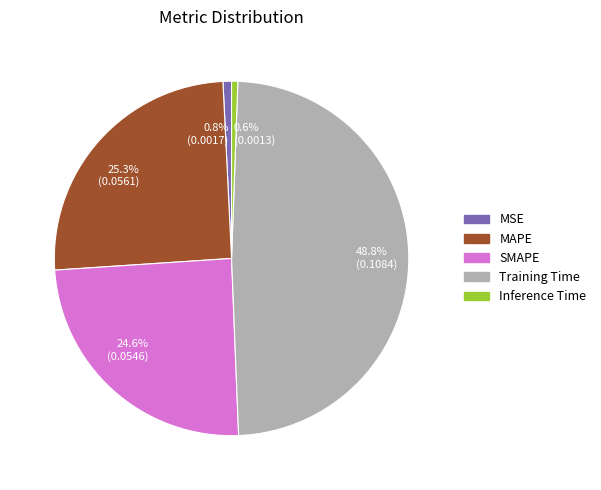

Which has a higher value, MAPE or MSE?

MAPE